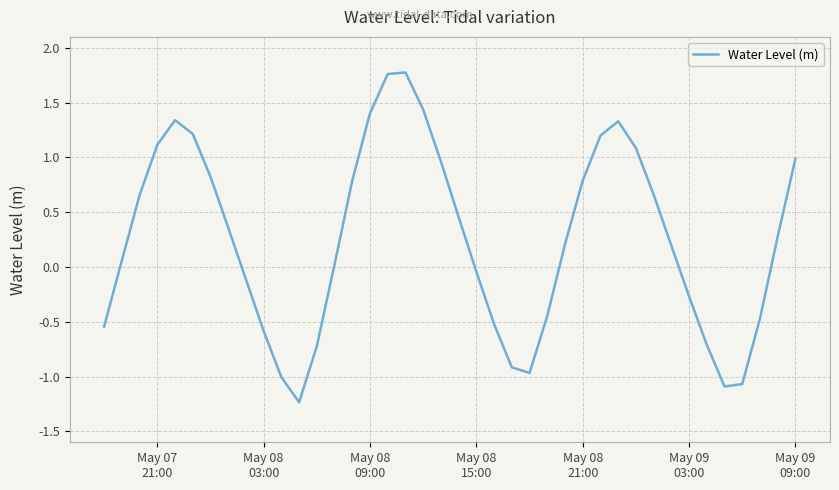

What is the difference between the maximum and minimum values?

3.0